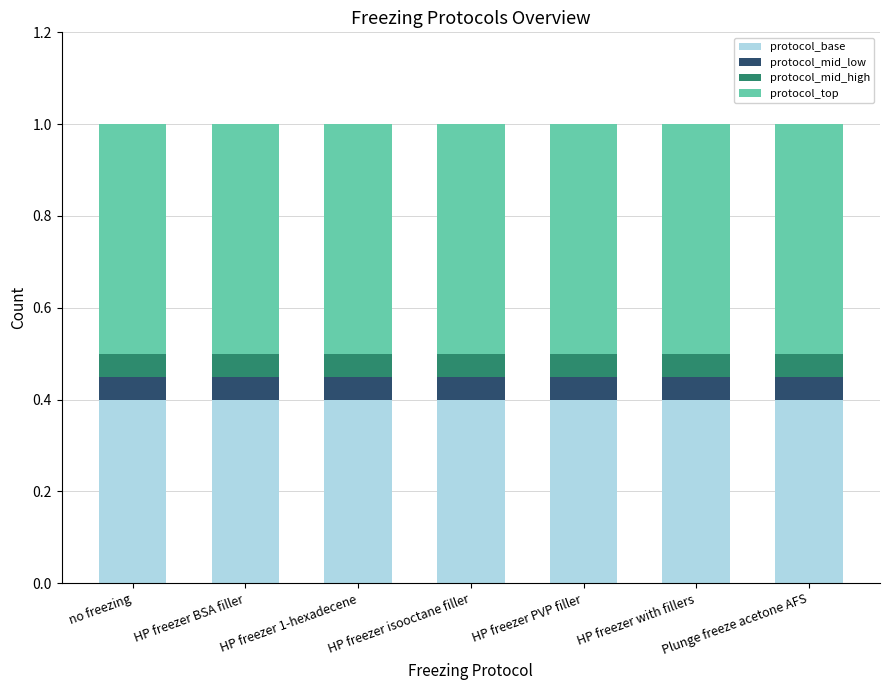

What are all the series names shown in the legend?

protocol_base, protocol_mid_low, protocol_mid_high, protocol_top